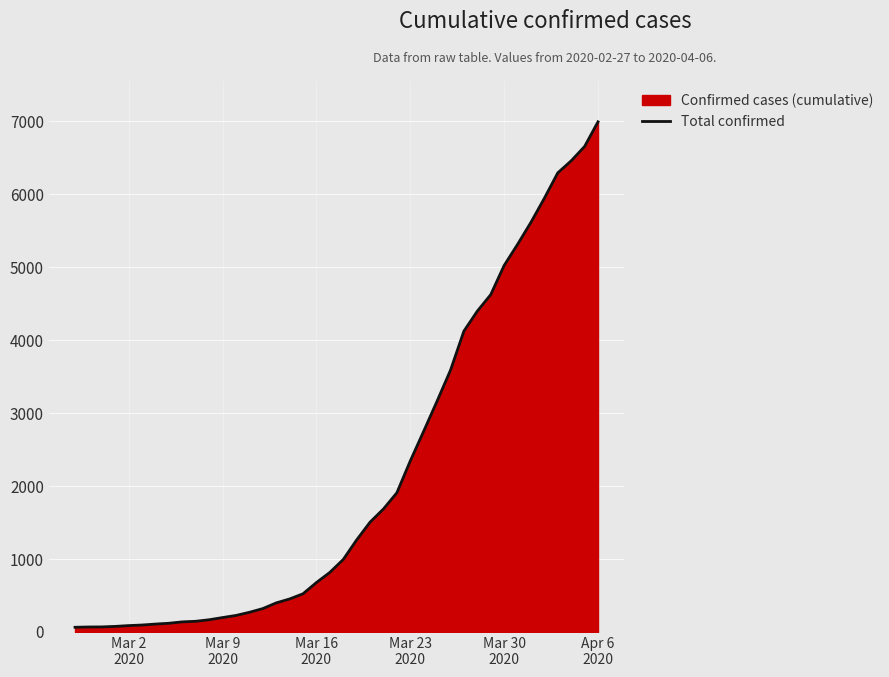

What is the greatest value displayed?

6995